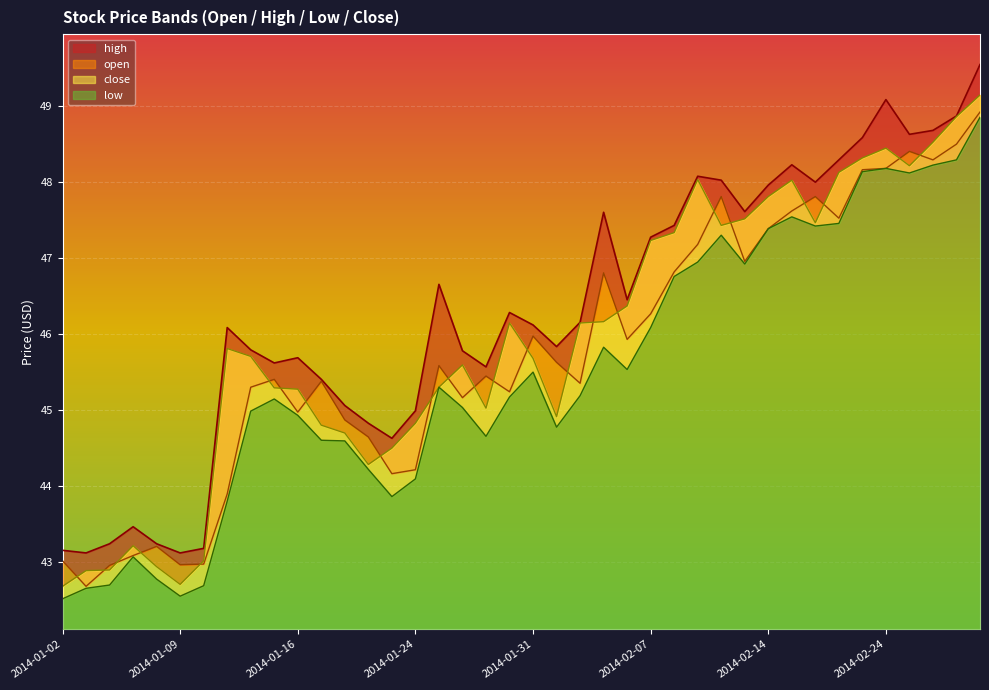

What is the total value across all series at 2014-01-02?

171.4